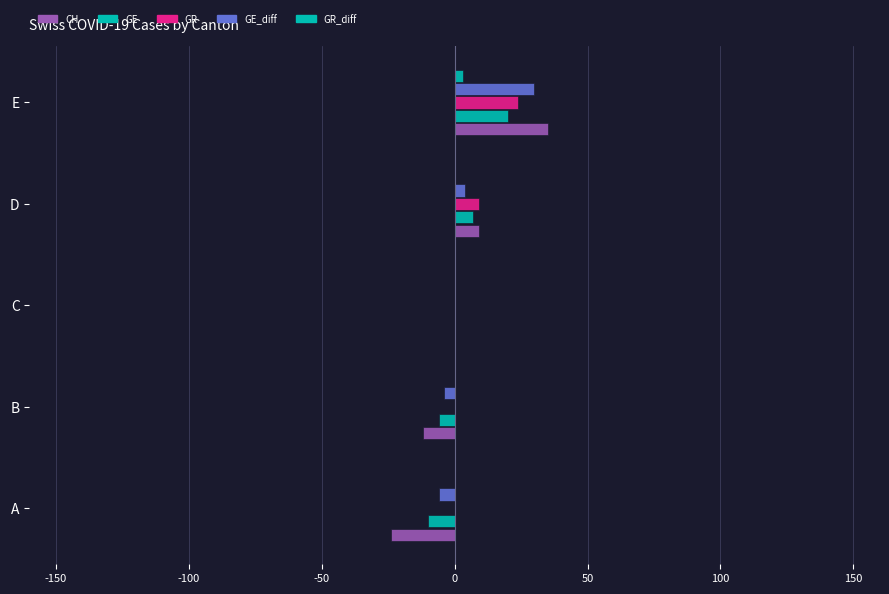

How many distinct data groups are displayed?

5